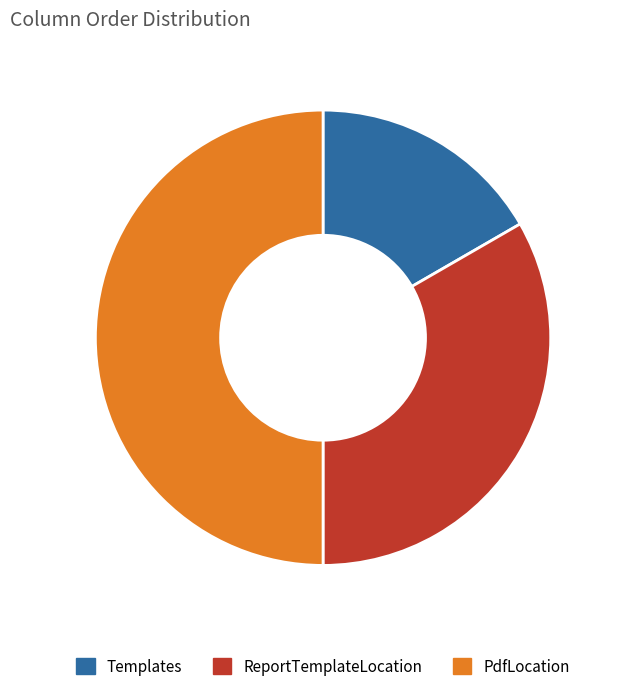

How many slices are in this pie chart?

3